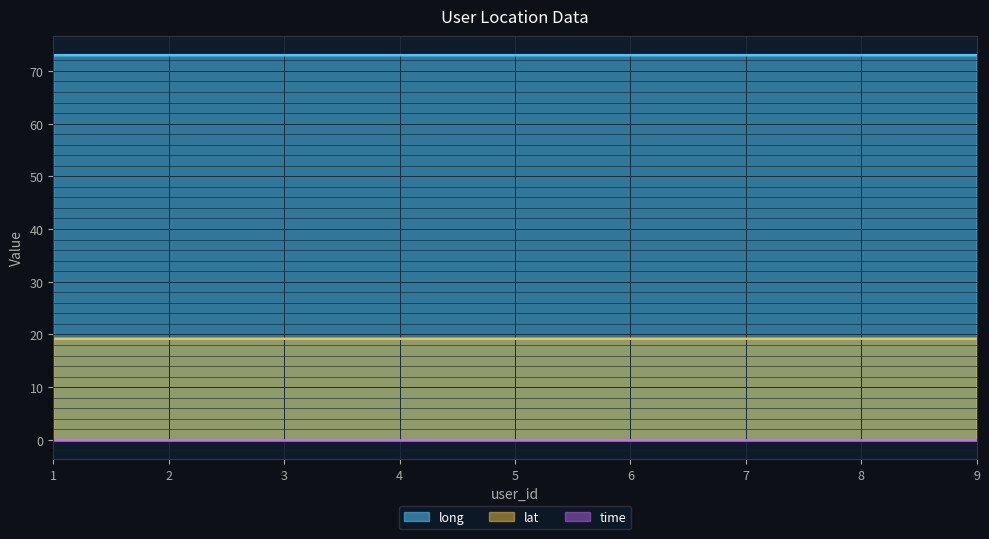

Is it true that lat equals 9.3 at 5?

False